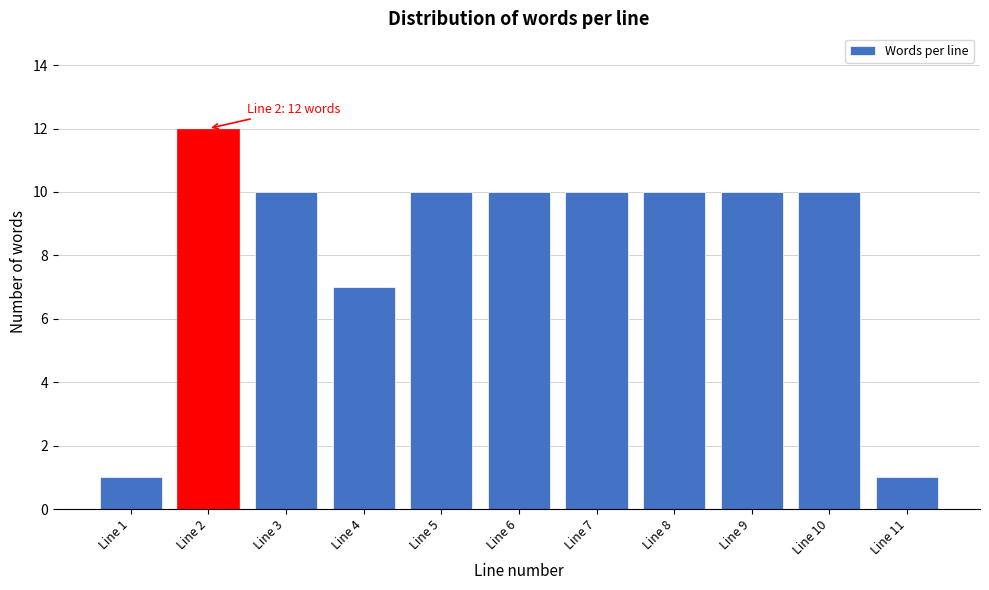

Reading left to right, extract all data points from this chart.

1	12	10	7	10	10	10	10	10	10	1